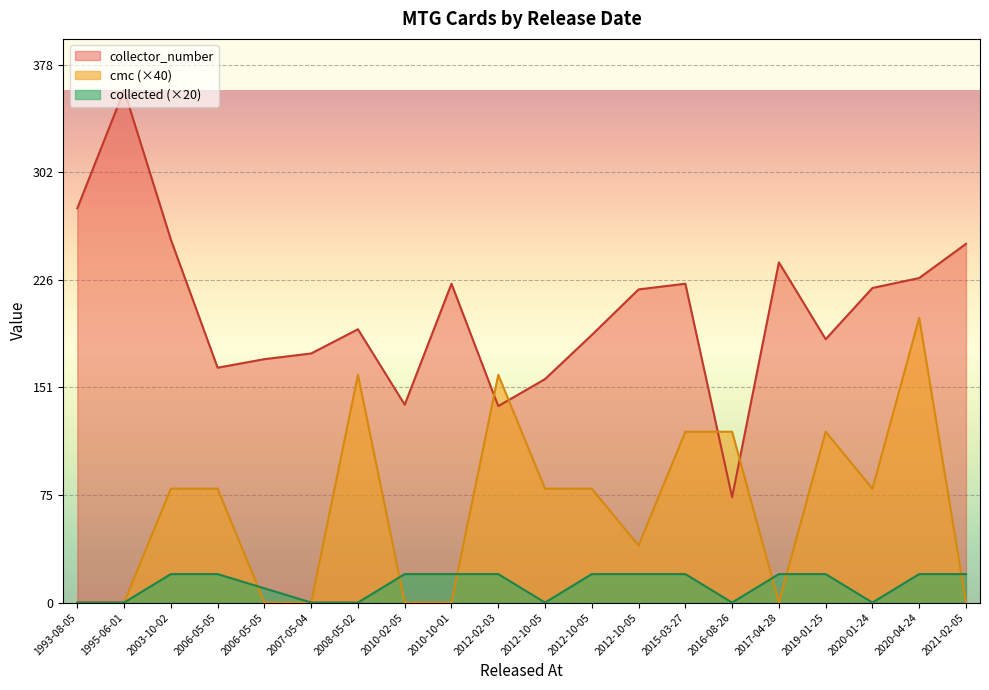

At which label is collected closest to 10?

2006-05-05